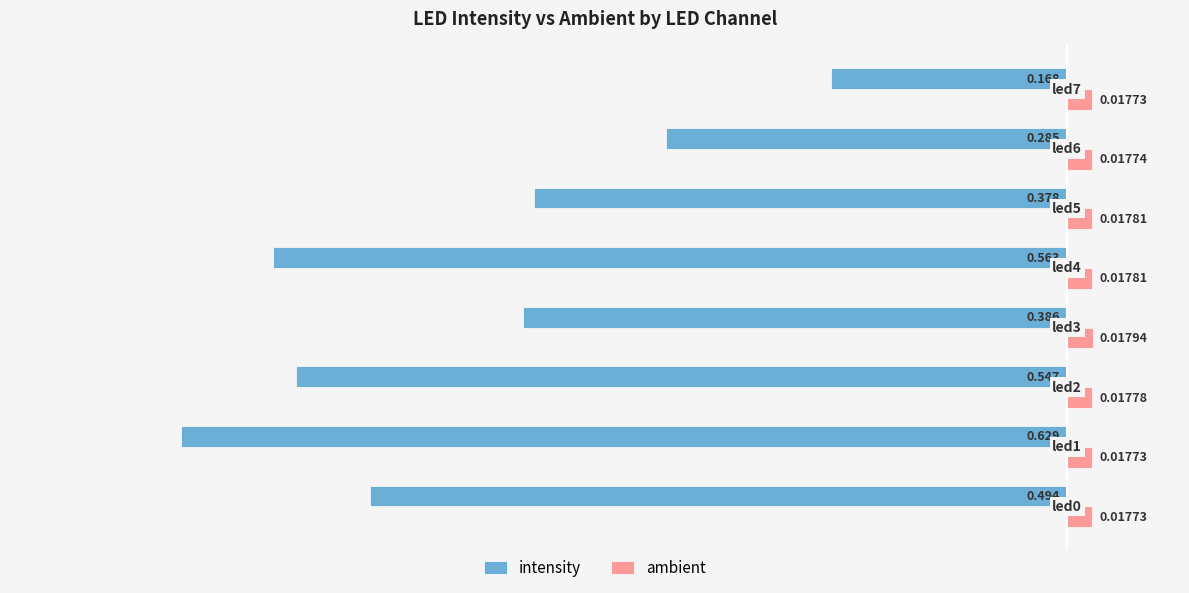

Which series has the largest total across all categories?

ambient